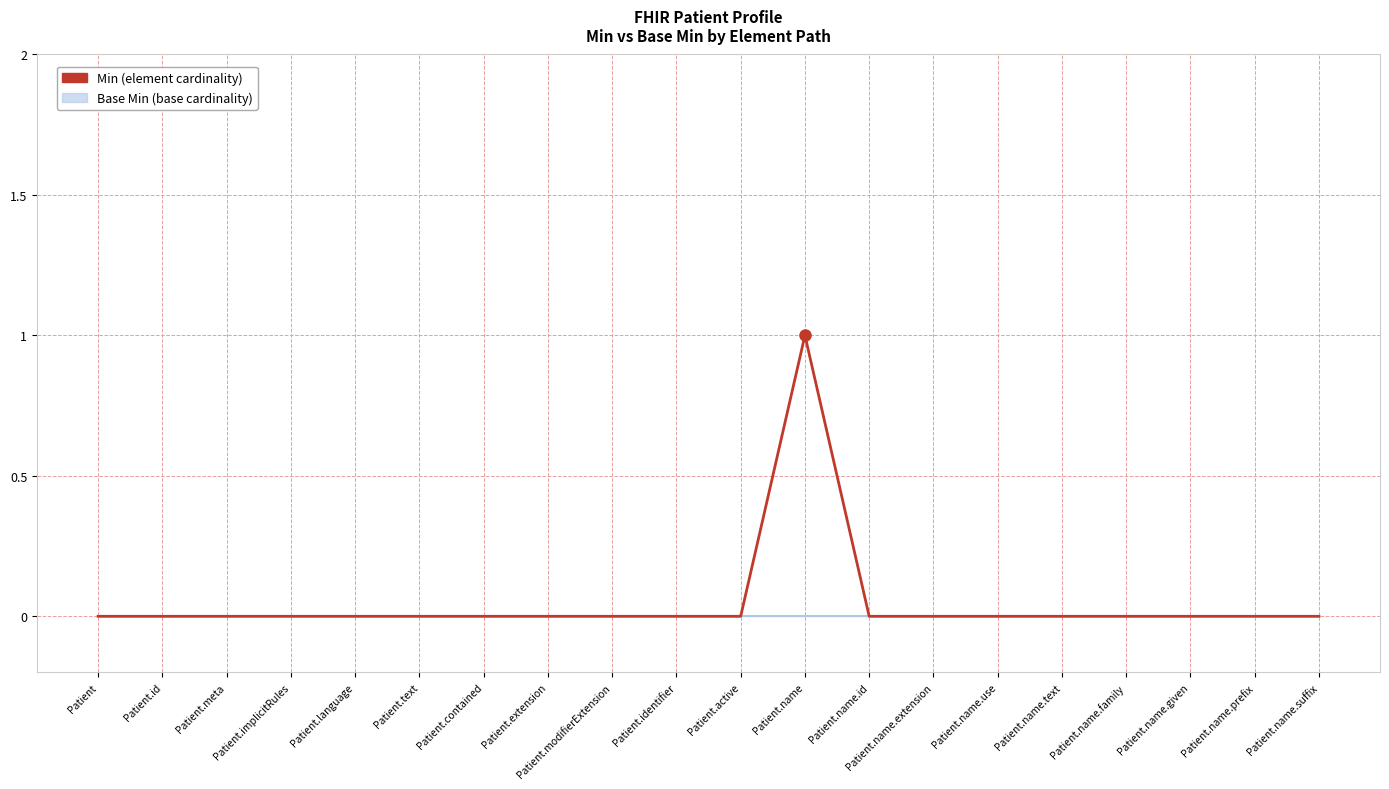

What is the sum of all values?

1